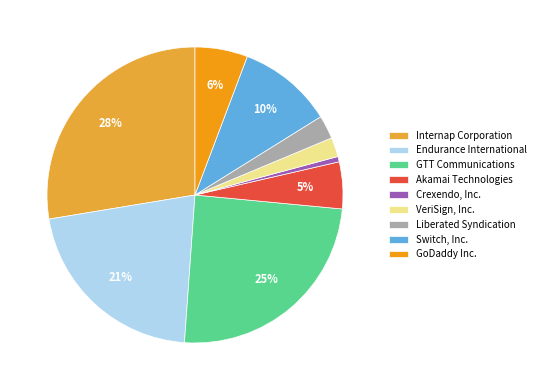

Which has a higher value, Switch, Inc. or GoDaddy Inc.?

Switch, Inc.